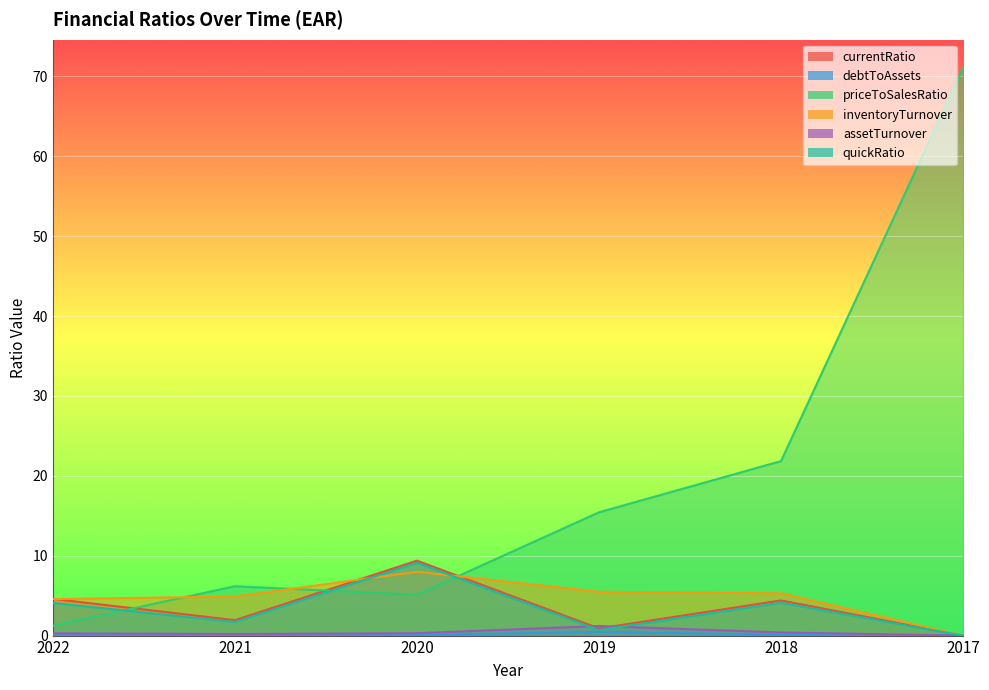

Which series changed the most between 2018 and 2017?

priceToSalesRatio